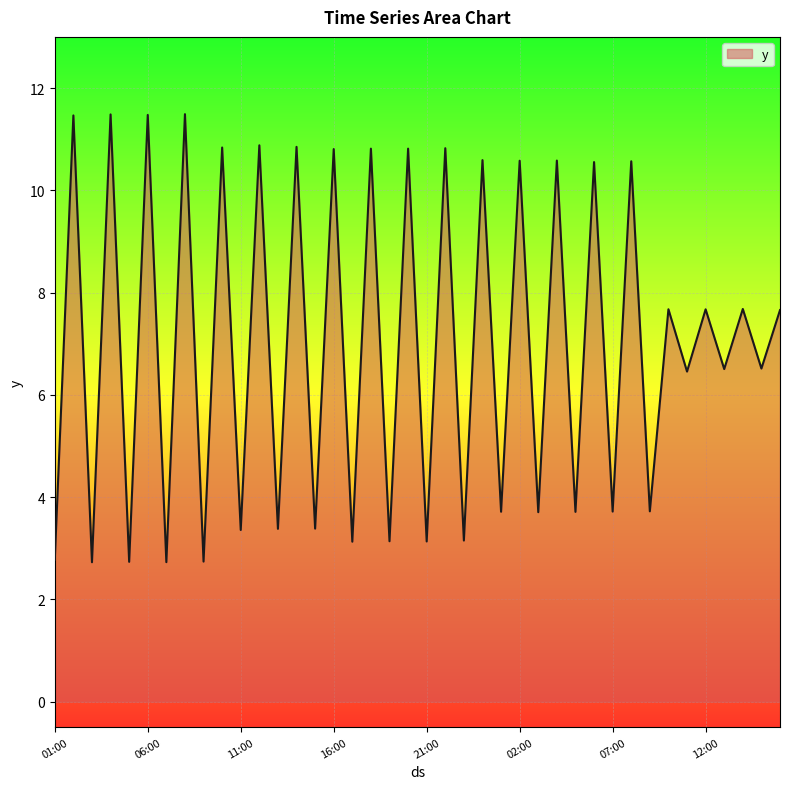

What is the difference between the maximum and minimum values?

8.8